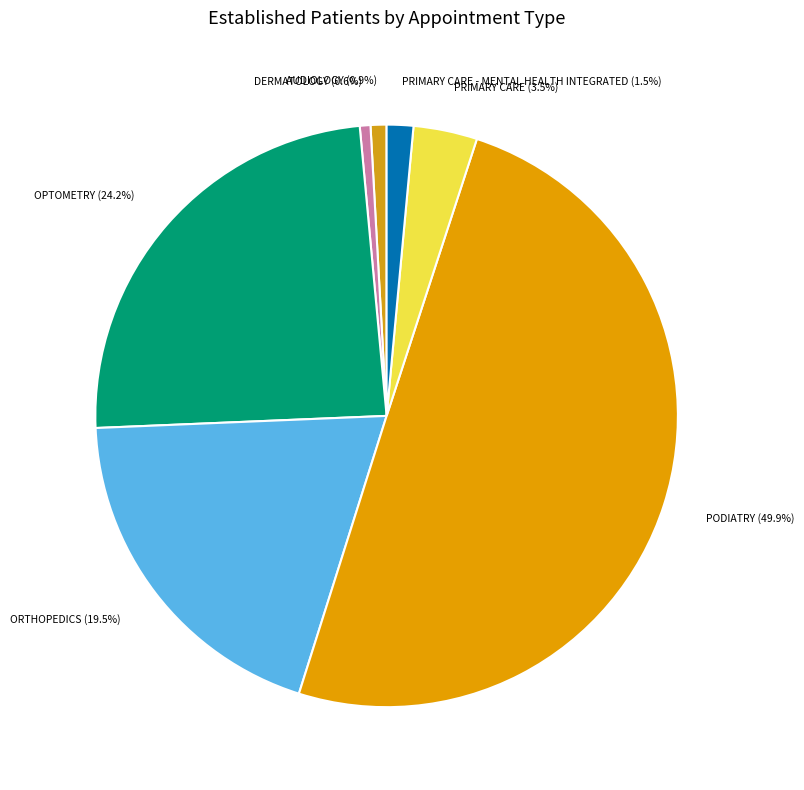

The PRIMARY CARE - MENTAL HEALTH INTEGRATED slice represents 1% of the pie. True or false?

True